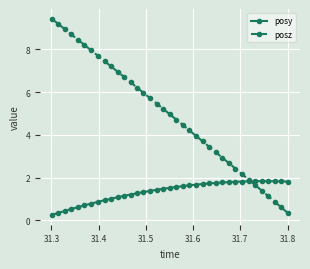

True or false: posy has more than 0 interior local peaks.

True